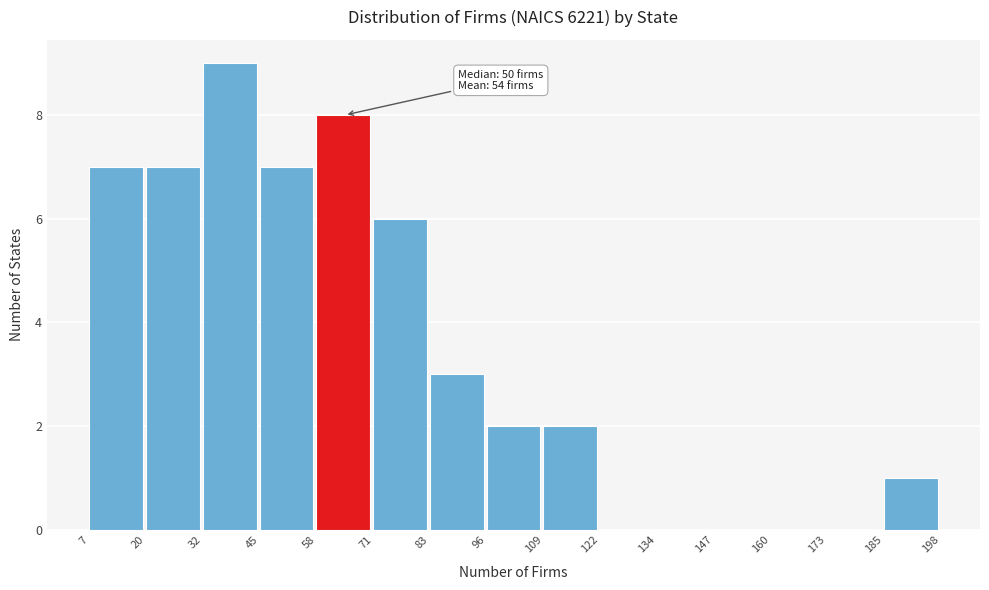

Which range on the x-axis has the tallest bar?

32 to 45